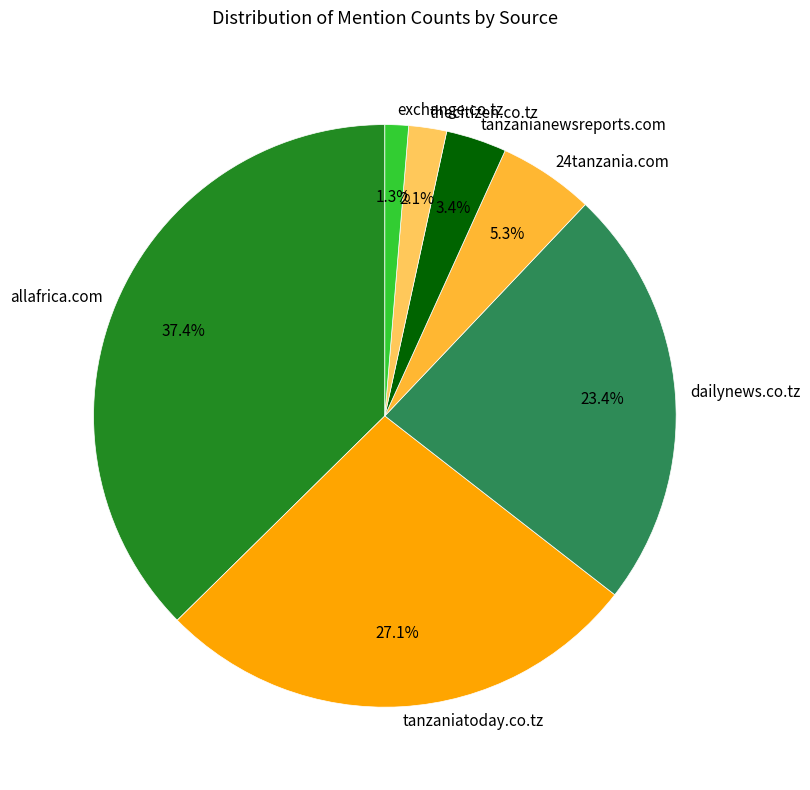

Which category has the biggest portion of the pie?

allafrica.com